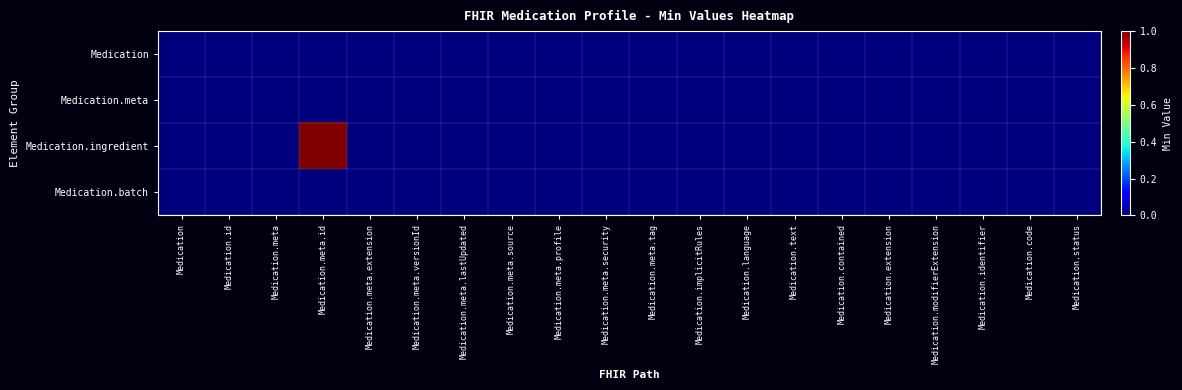

Reading right to left, list all the values displayed in this chart.

Medication: Medication.status=0	Medication.code=0	Medication.identifier=0	Medication.modifierExtension=0	Medication.extension=0	Medication.contained=0	Medication.text=0	Medication.language=0	Medication.implicitRules=0	Medication.meta.tag=0	Medication.meta.security=0	Medication.meta.profile=0	Medication.meta.source=0	Medication.meta.lastUpdated=0	Medication.meta.versionId=0	Medication.meta.extension=0	Medication.meta.id=0	Medication.meta=0	Medication.id=0	Medication=0
Medication.meta: Medication.status=0	Medication.code=0	Medication.identifier=0	Medication.modifierExtension=0	Medication.extension=0	Medication.contained=0	Medication.text=0	Medication.language=0	Medication.implicitRules=0	Medication.meta.tag=0	Medication.meta.security=0	Medication.meta.profile=0	Medication.meta.source=0	Medication.meta.lastUpdated=0	Medication.meta.versionId=0	Medication.meta.extension=0	Medication.meta.id=0	Medication.meta=0	Medication.id=0	Medication=0
Medication.ingredient: Medication.status=0	Medication.code=0	Medication.identifier=0	Medication.modifierExtension=0	Medication.extension=0	Medication.contained=0	Medication.text=0	Medication.language=0	Medication.implicitRules=0	Medication.meta.tag=0	Medication.meta.security=0	Medication.meta.profile=0	Medication.meta.source=0	Medication.meta.lastUpdated=0	Medication.meta.versionId=0	Medication.meta.extension=0	Medication.meta.id=1	Medication.meta=0	Medication.id=0	Medication=0
Medication.batch: Medication.status=0	Medication.code=0	Medication.identifier=0	Medication.modifierExtension=0	Medication.extension=0	Medication.contained=0	Medication.text=0	Medication.language=0	Medication.implicitRules=0	Medication.meta.tag=0	Medication.meta.security=0	Medication.meta.profile=0	Medication.meta.source=0	Medication.meta.lastUpdated=0	Medication.meta.versionId=0	Medication.meta.extension=0	Medication.meta.id=0	Medication.meta=0	Medication.id=0	Medication=0